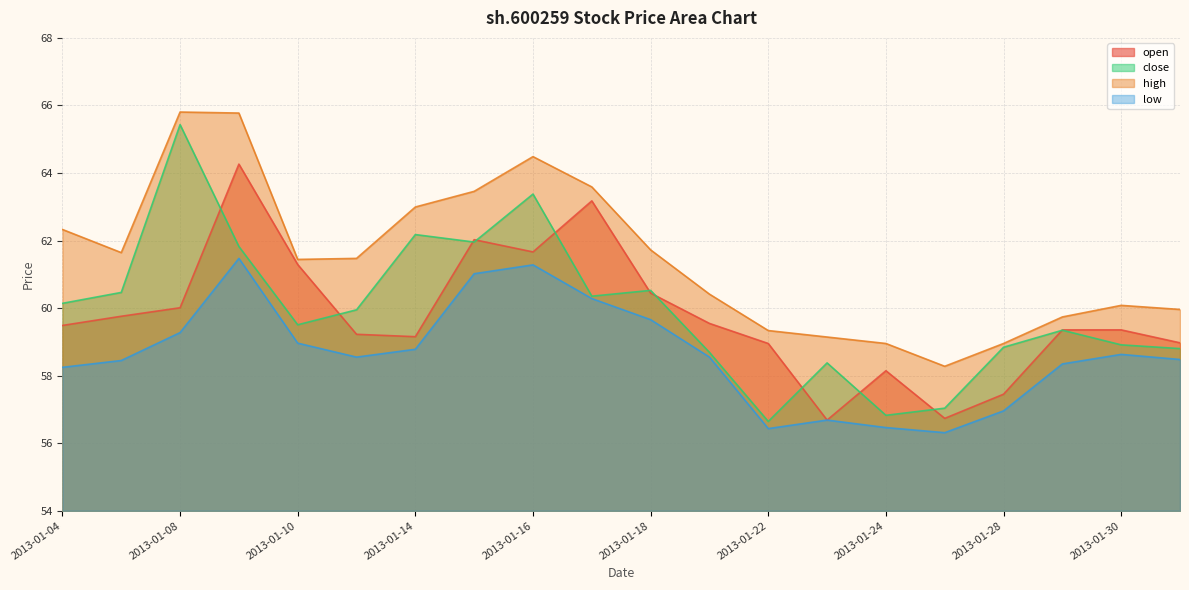

Is it true that low equals 98.1 at 2013-01-18?

False